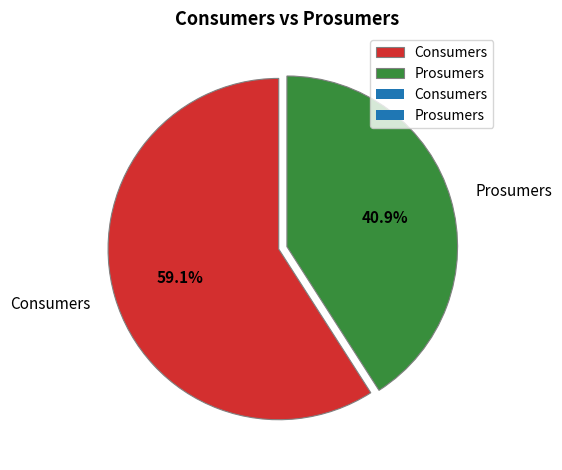

Is Prosumers the majority of the pie?

No